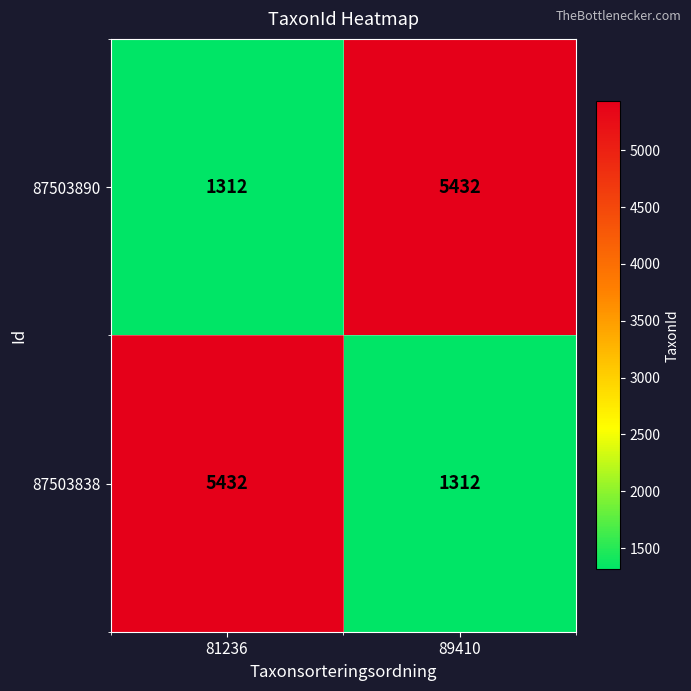

What is the sum of the 87503890 values at 81236 and 89410?

6744